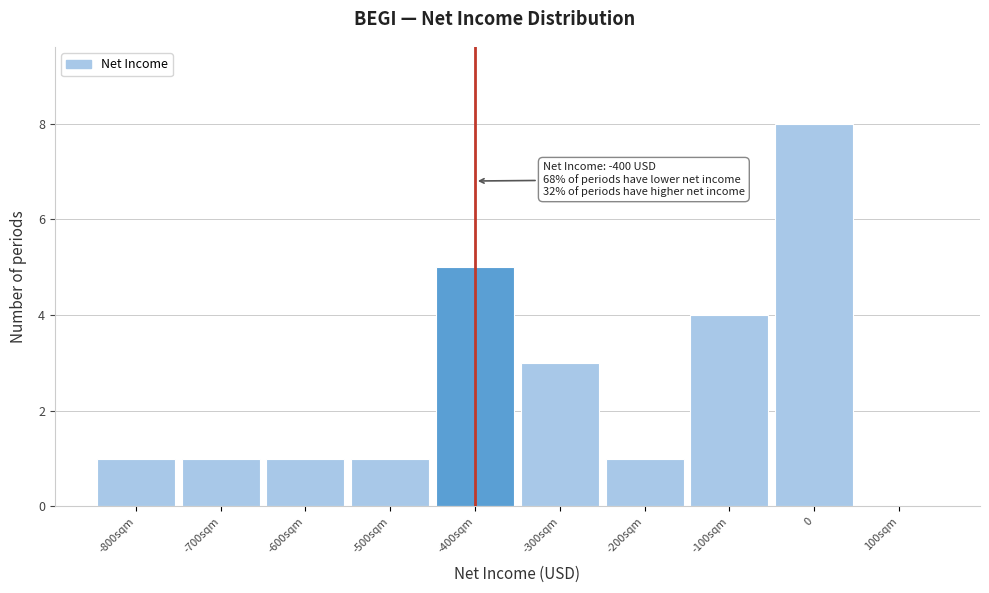

Reading right to left, transcribe all the data shown in this chart.

100sqm=0	0=8	-100sqm=4	-200sqm=1	-300sqm=3	-400sqm=5	-500sqm=1	-600sqm=1	-700sqm=1	-800sqm=1